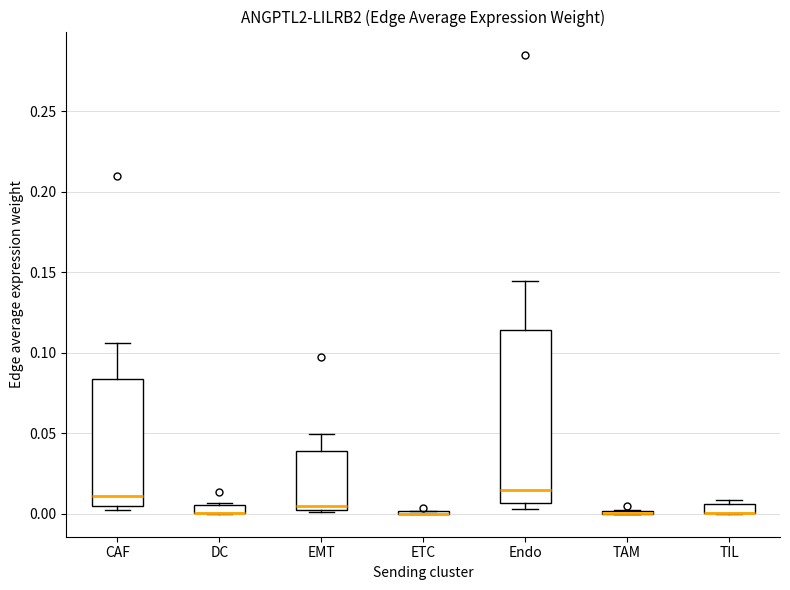

Which box is the tallest, from its lower edge to its upper edge?

Endo